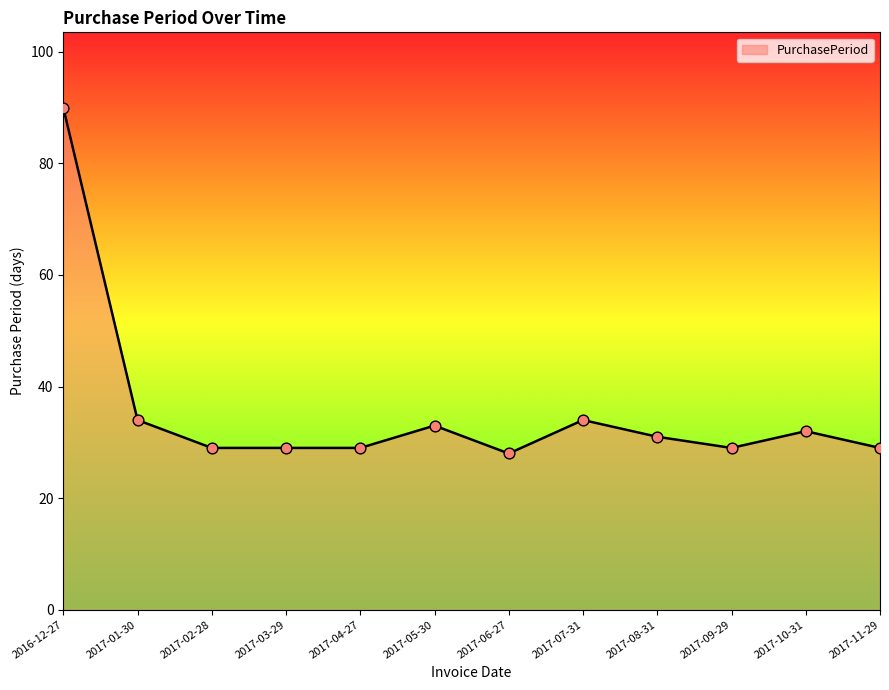

Approximately how many times larger is the value at 2017-02-28 compared to 2017-06-27?

1.0